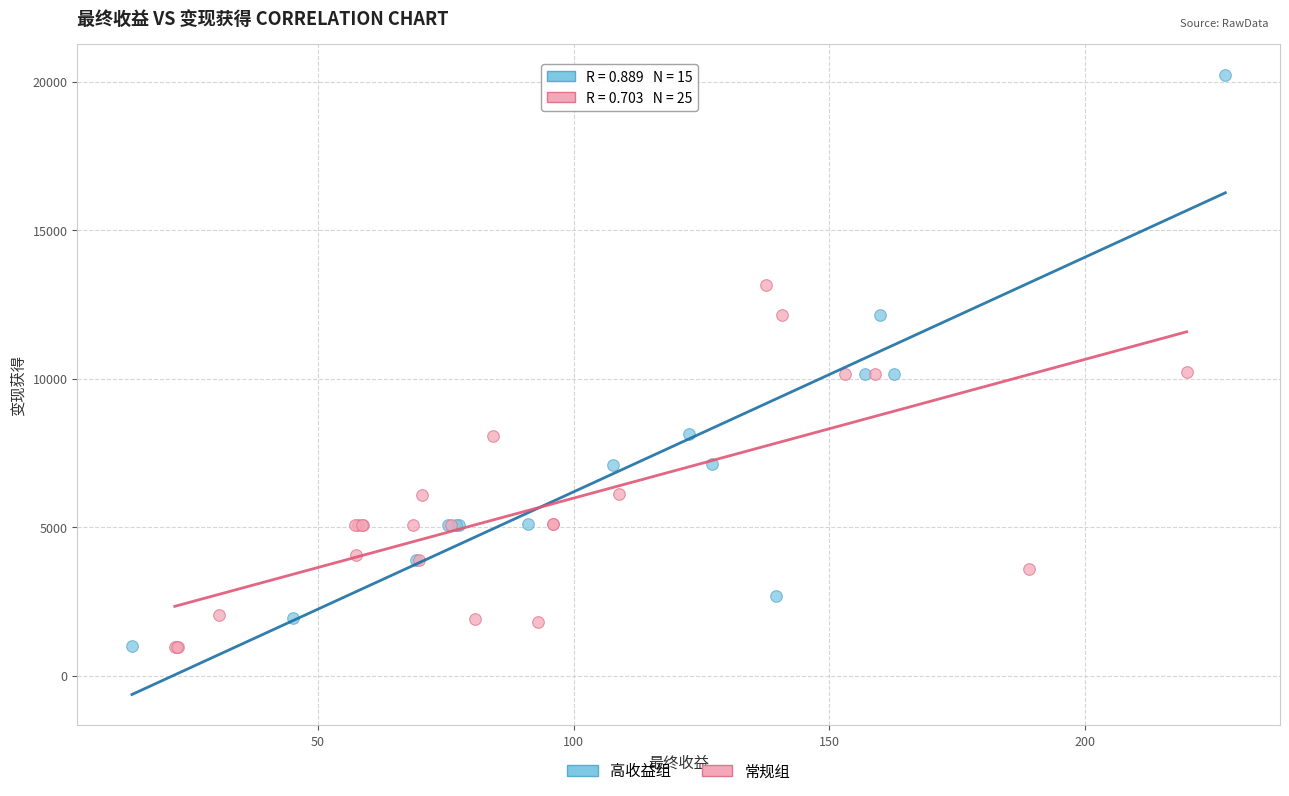

Which series has the widest spread of Y values?

高收益组